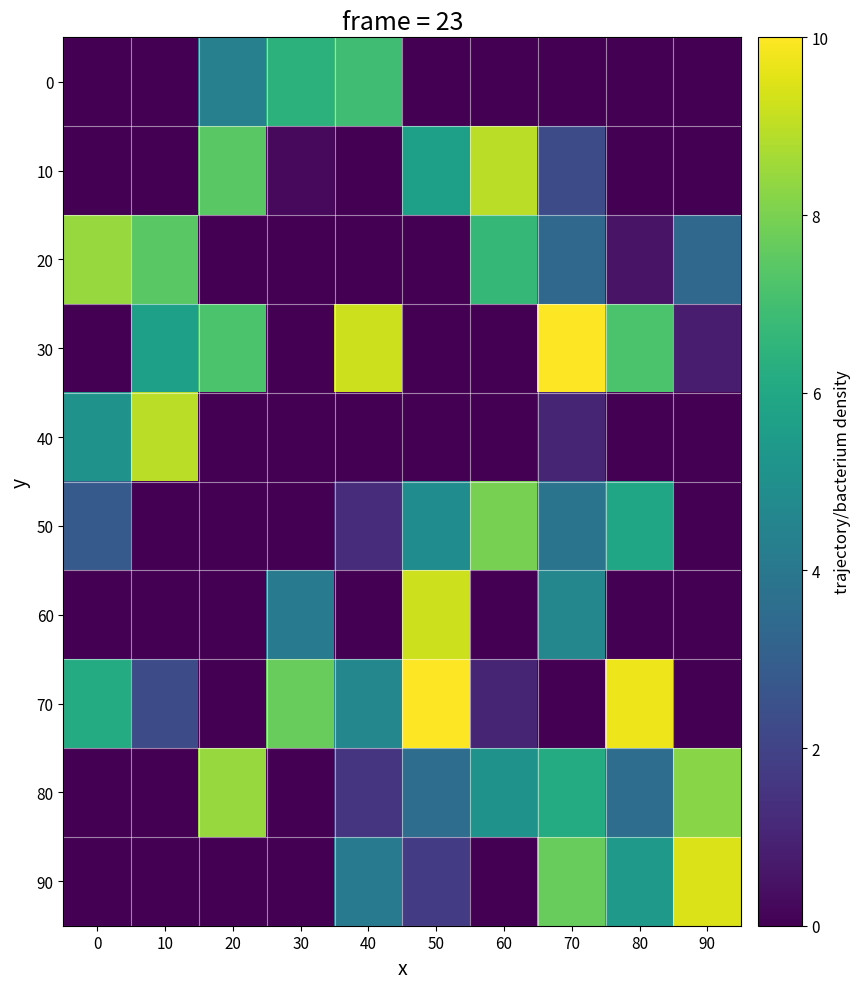

What is the total value across all series at 10?

24.4